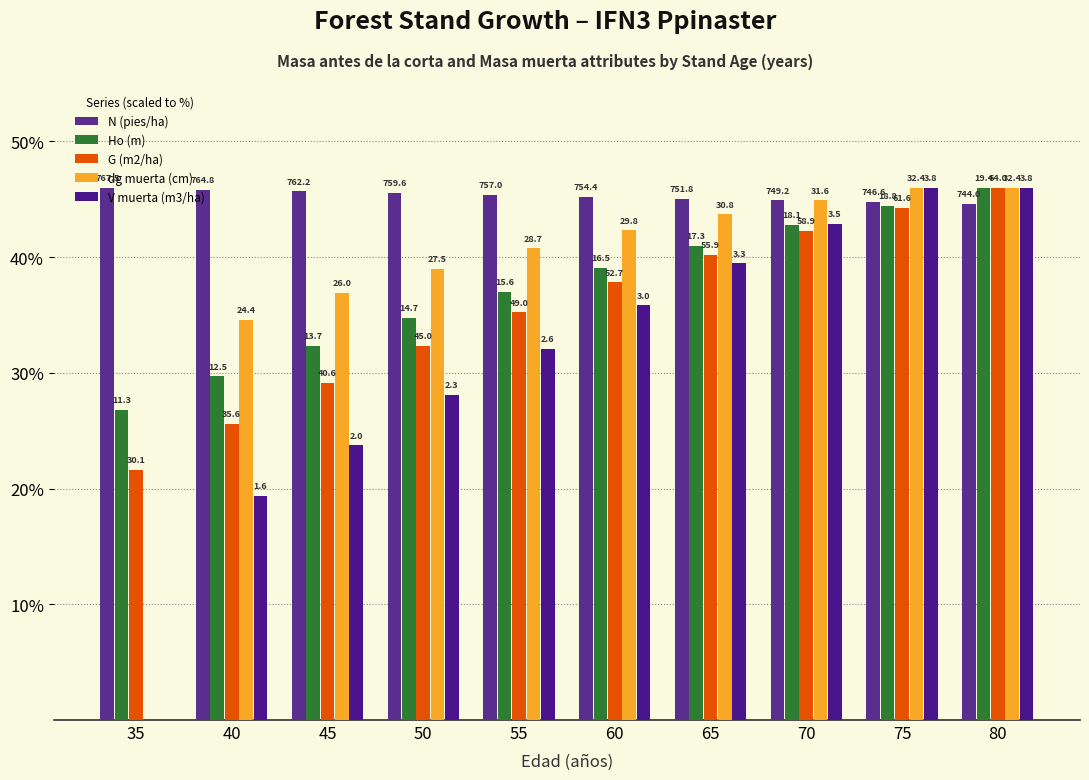

What is the difference between the highest and lowest values at 70?

2.6